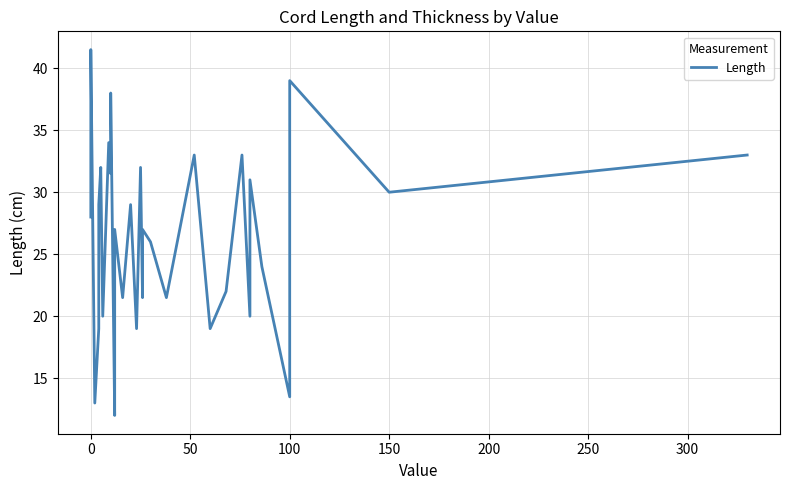

Count the number of categories in the chart.

40